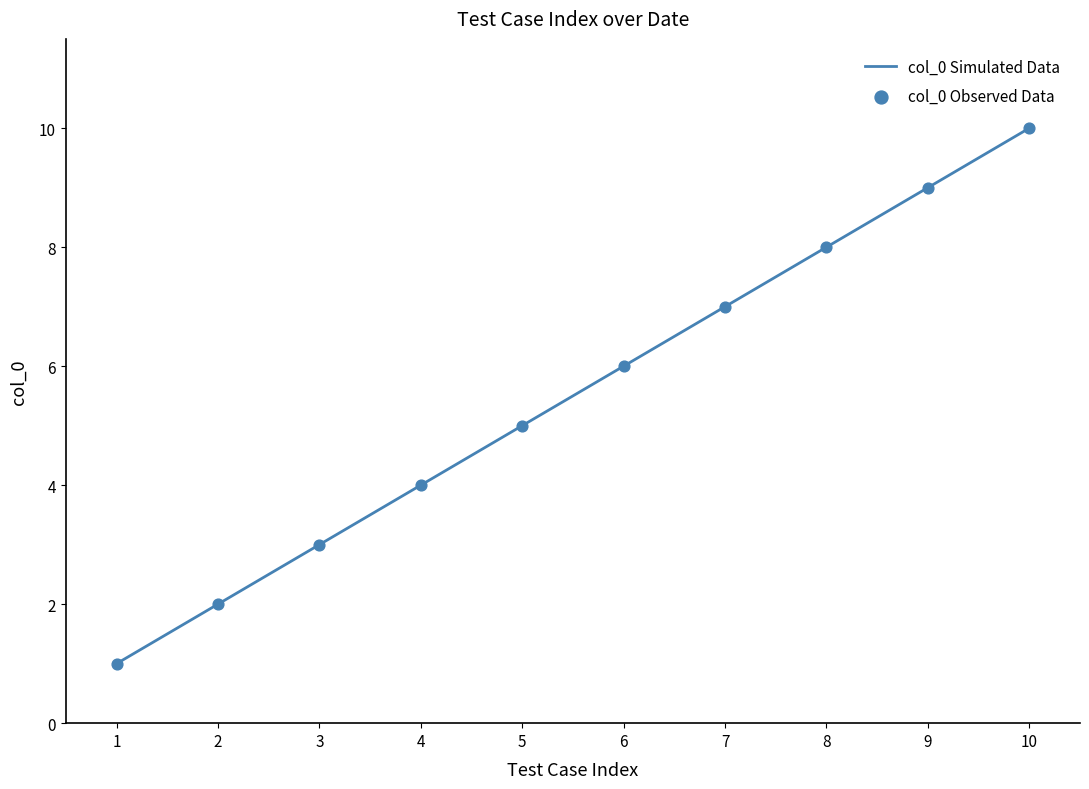

Rank the categories by value from highest to lowest.

10, 9, 8, 7, 6, 5, 4, 3, 2, 1